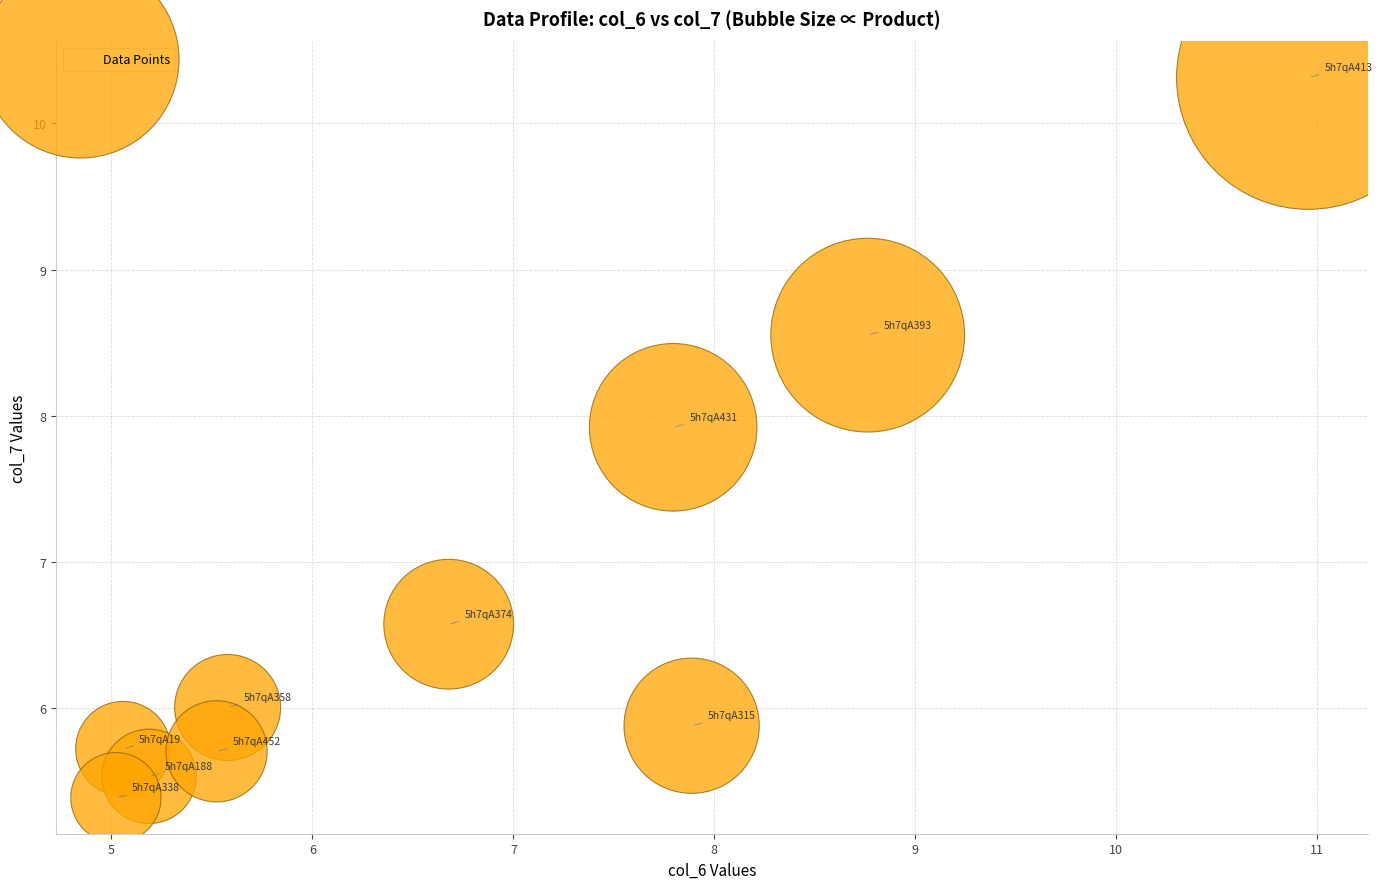

What Y value in the scatter plot is closest to 7?

6.6